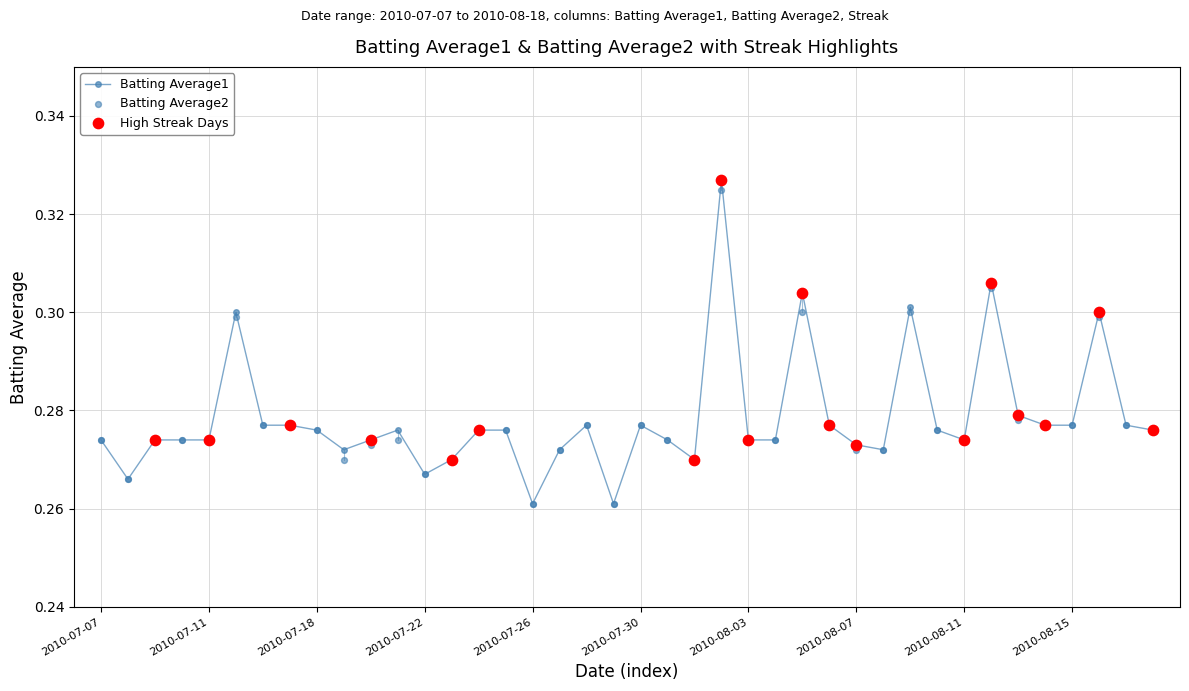

True or false: Batting Average1 has more than 1 interior local peaks.

True